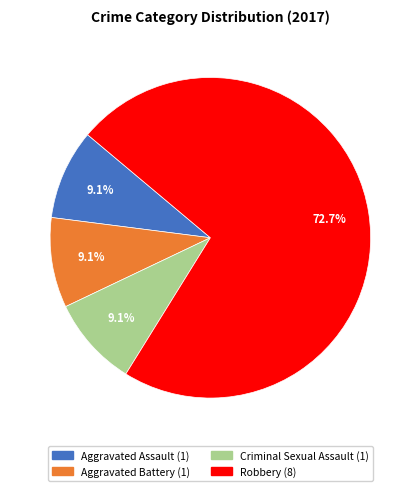

How many slices are in this pie chart?

4